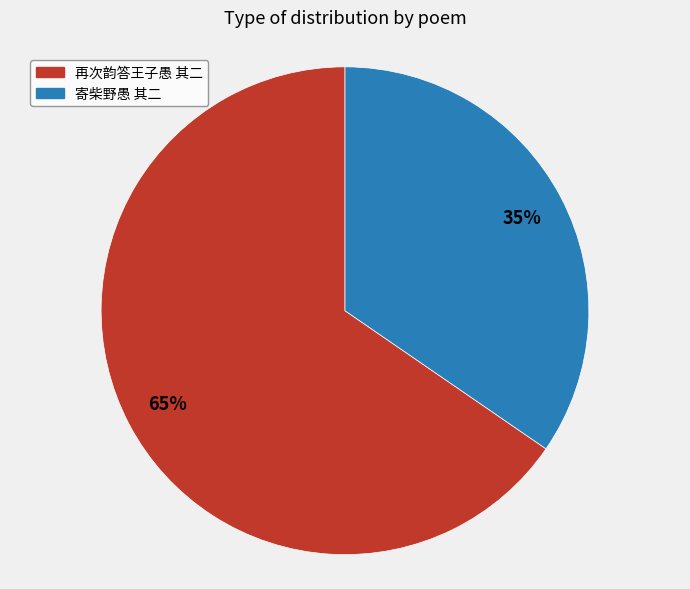

Combined, do 寄柴野愚 其二 and 再次韵答王子愚 其二 account for over 50%?

Yes